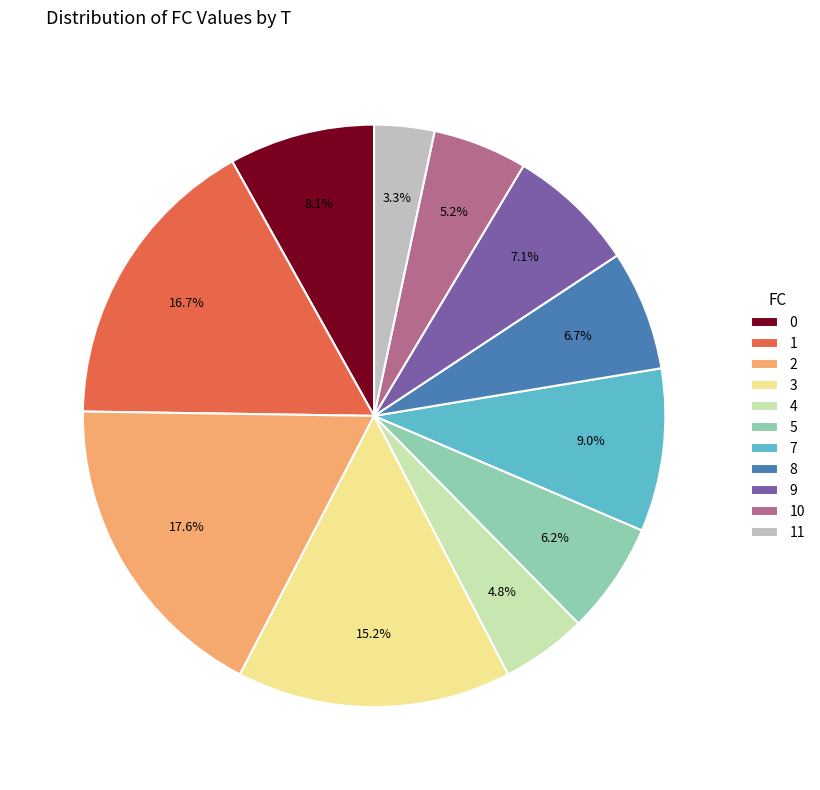

What is the ratio of the value at 0 to the value at 8?

1.2